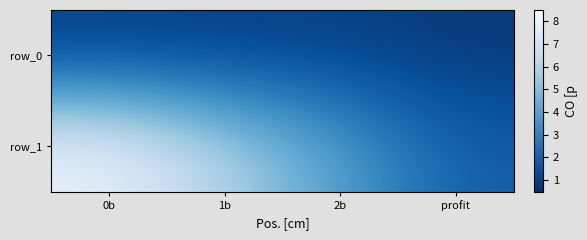

How many series are shown in this chart?

2